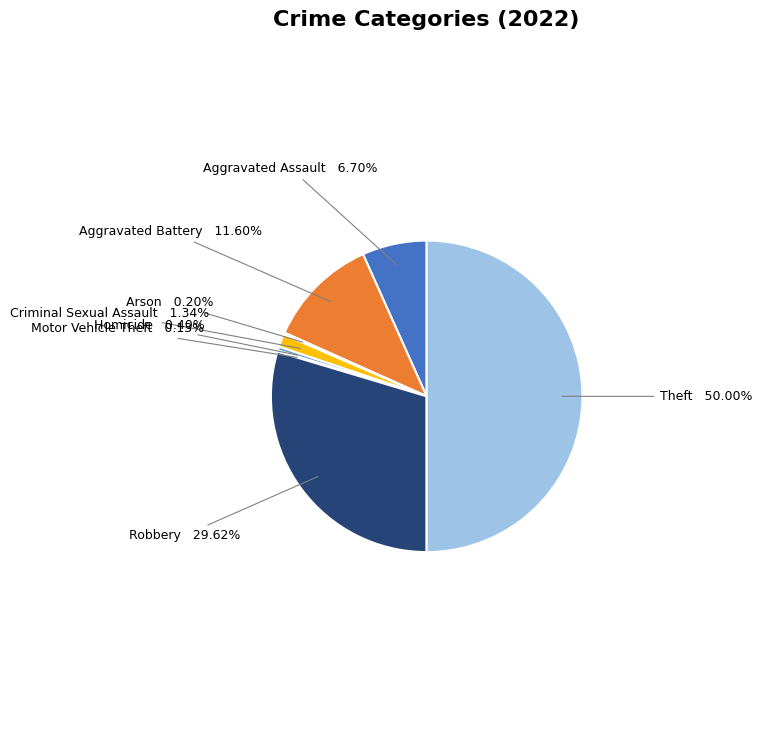

Does Criminal Sexual Assault account for over 50% of the chart?

No